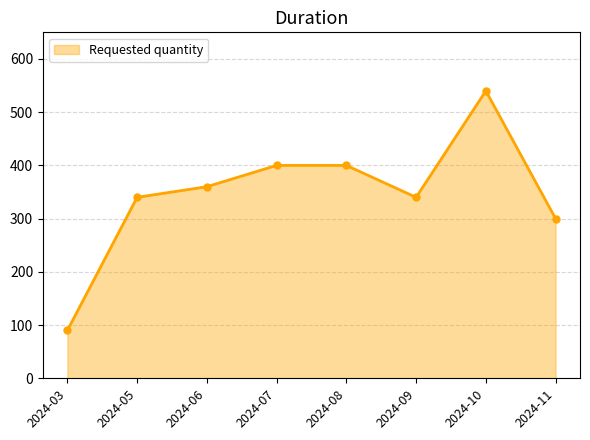

The value at 2024-03 is 29. True or false?

False